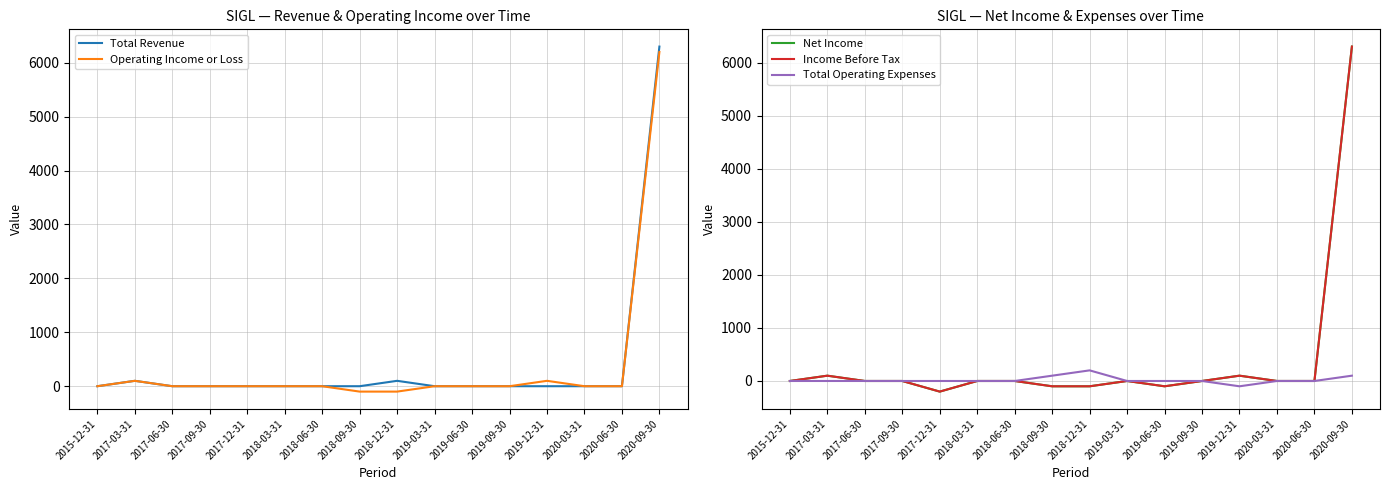

What is the lowest value of the Income Before Tax series?

-200